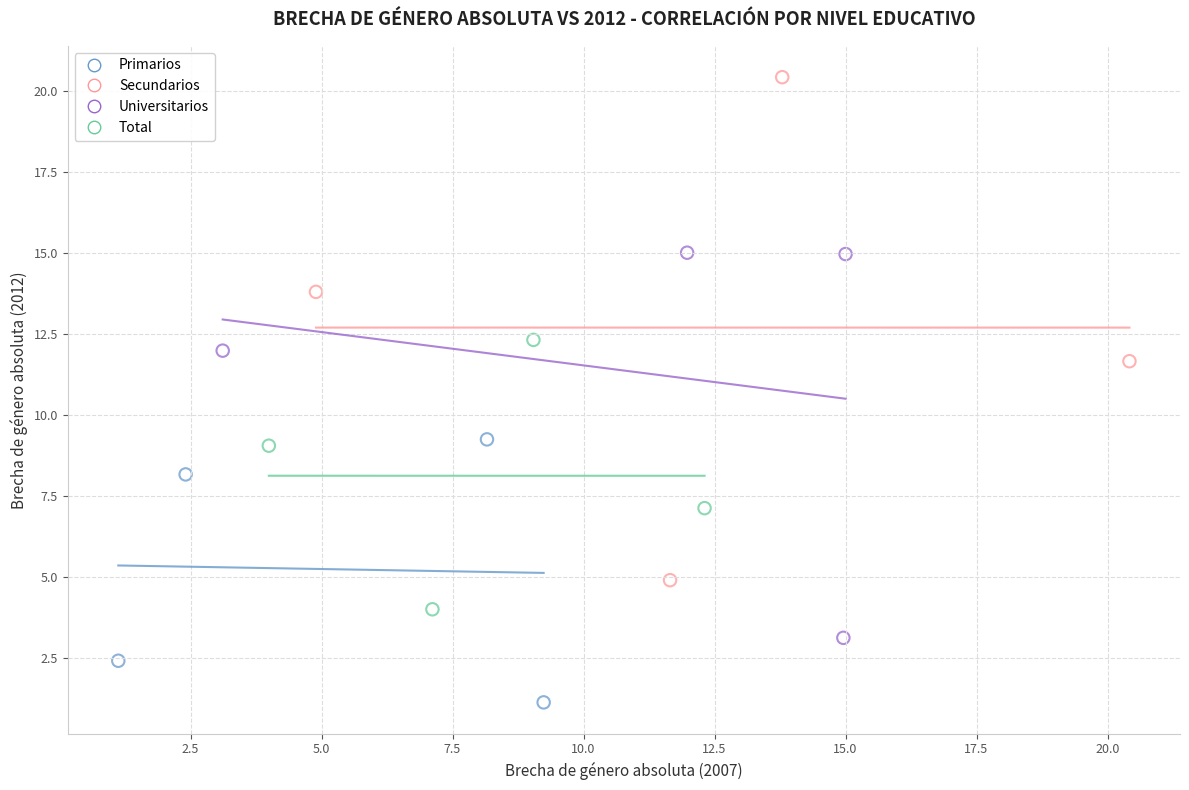

Which series reaches the minimum Y coordinate?

Primarios